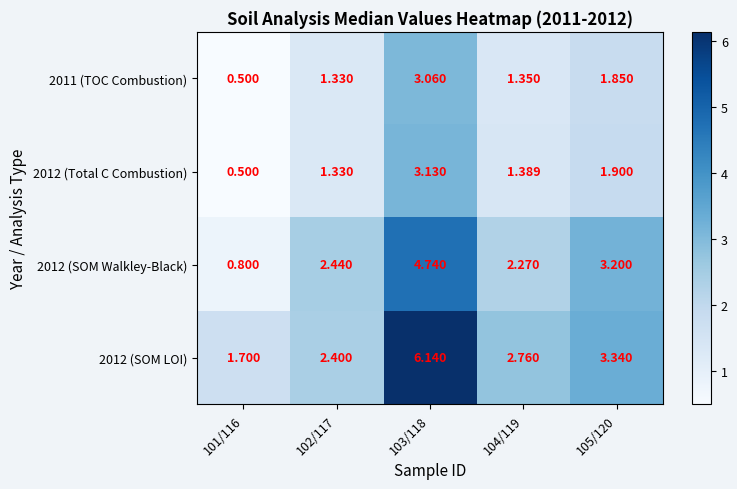

Is the value of 2012 (Total C Combustion) at 102/117 greater than the value of 2011 (TOC Combustion) at 105/120?

No